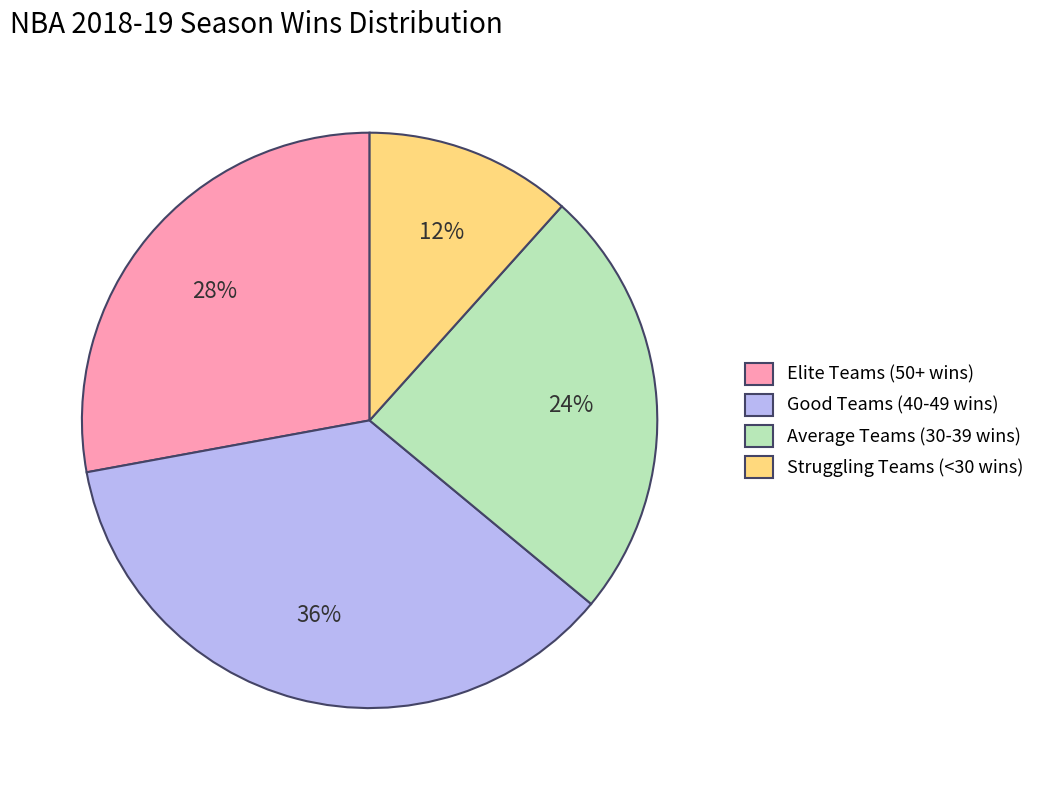

How many slices are in this pie chart?

4